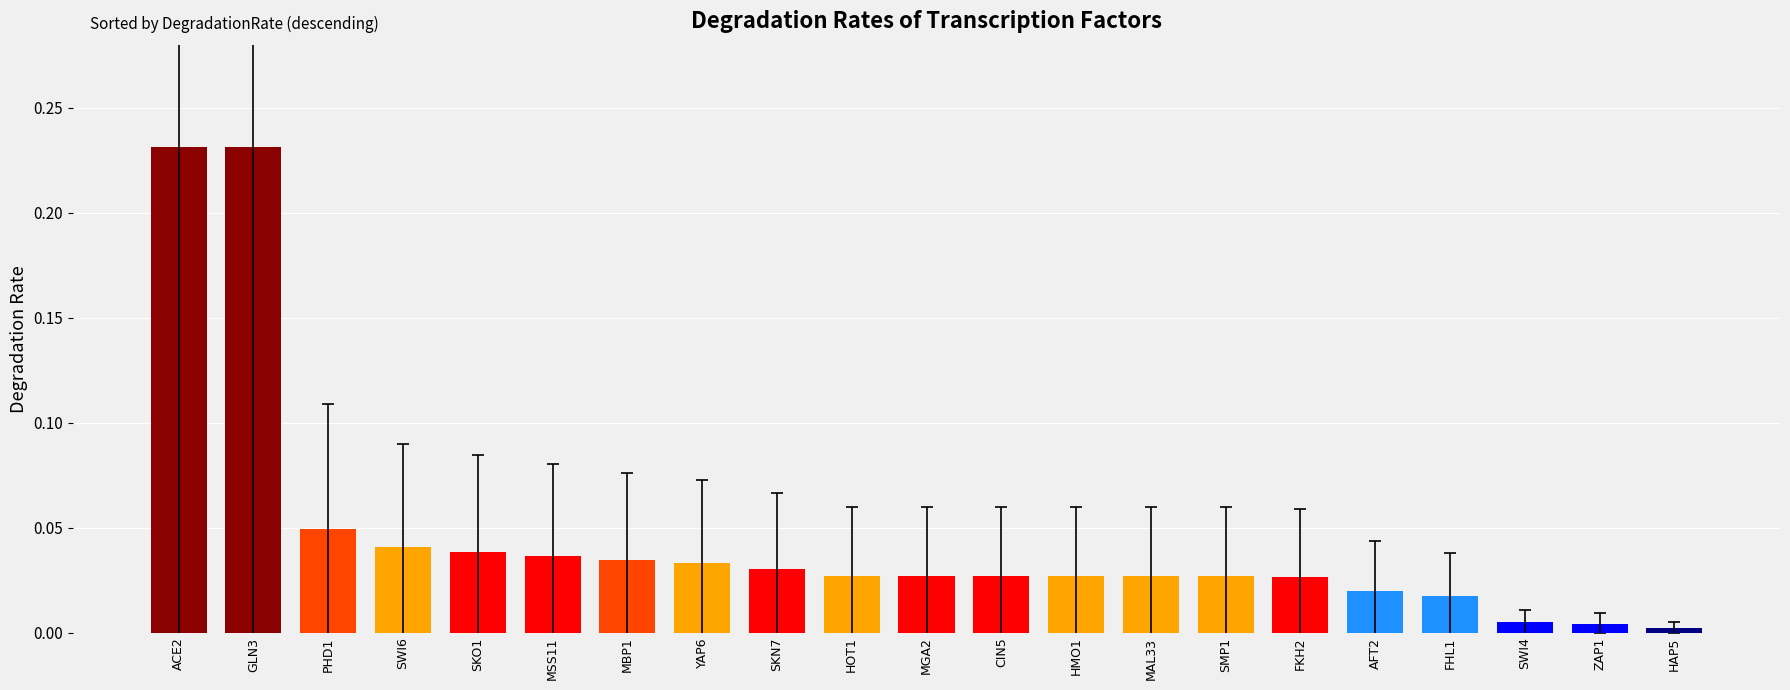

What is the change in value from ACE2 to FKH2?

-0.2